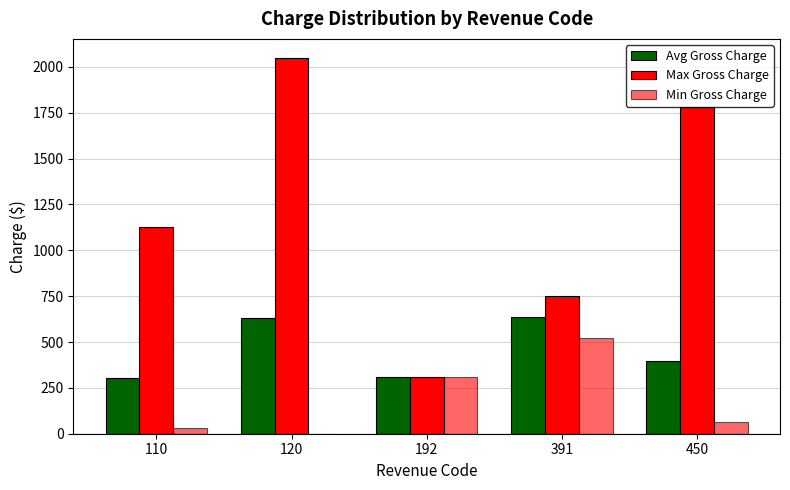

Are the bars grouped side by side (vs. stacked)?

Yes